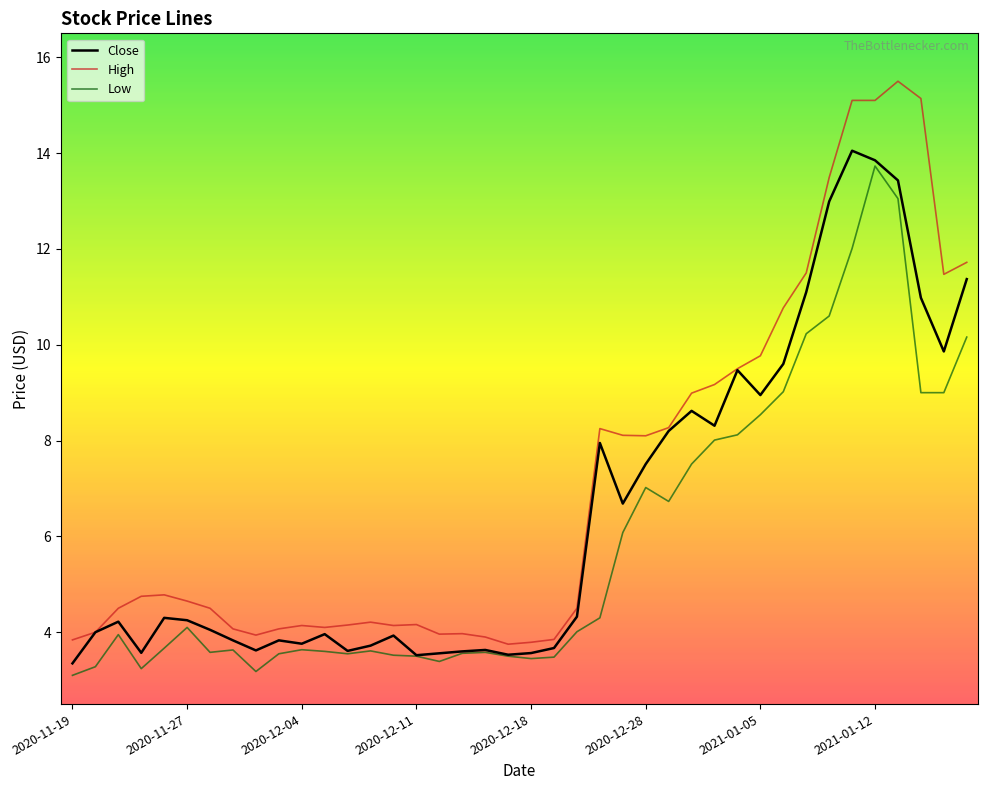

List the series in order of their overall mean, highest first.

High, Close, Low